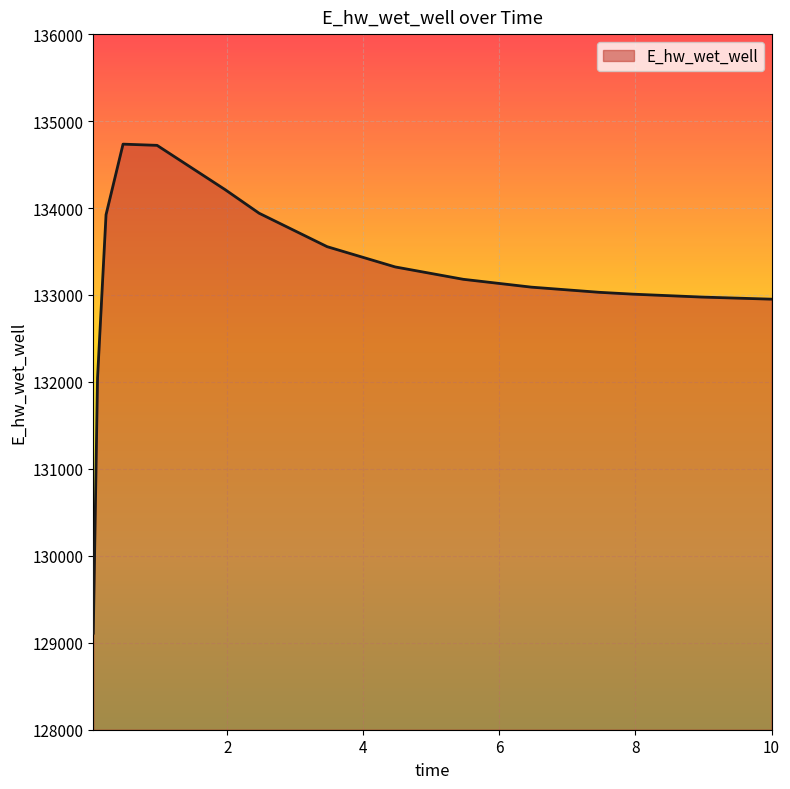

What is the smallest value displayed?

129110.0